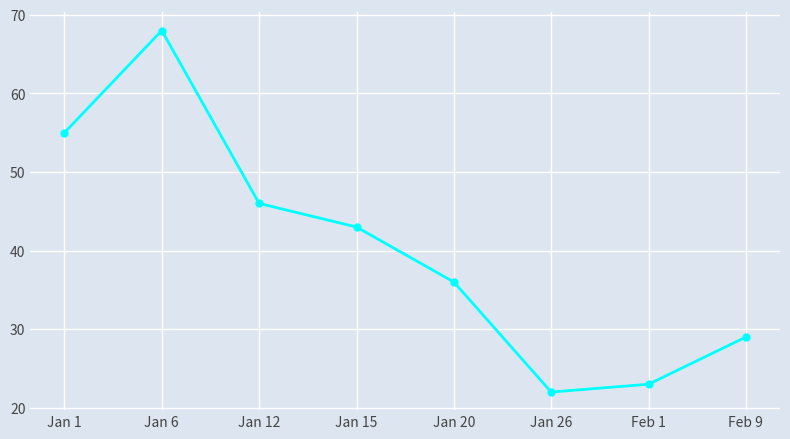

How many lines are shown in the chart?

1